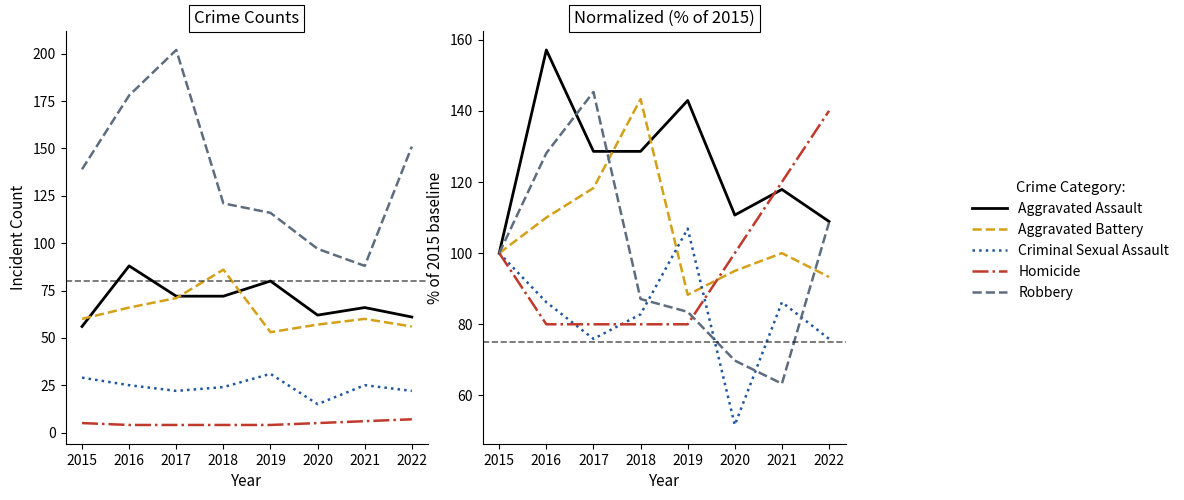

Where is Robbery nearest to the value 104?

2015